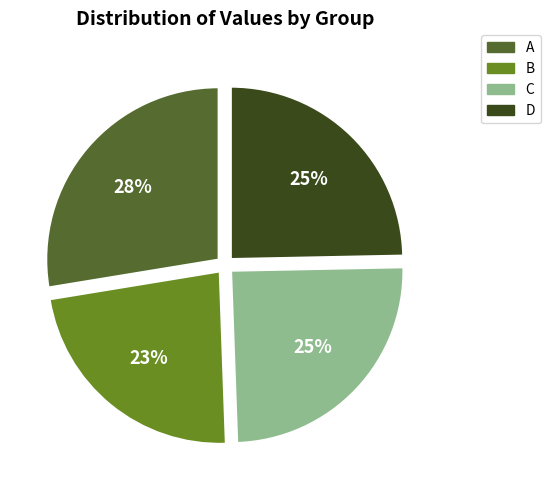

To the nearest percent, what portion does D represent?

25%